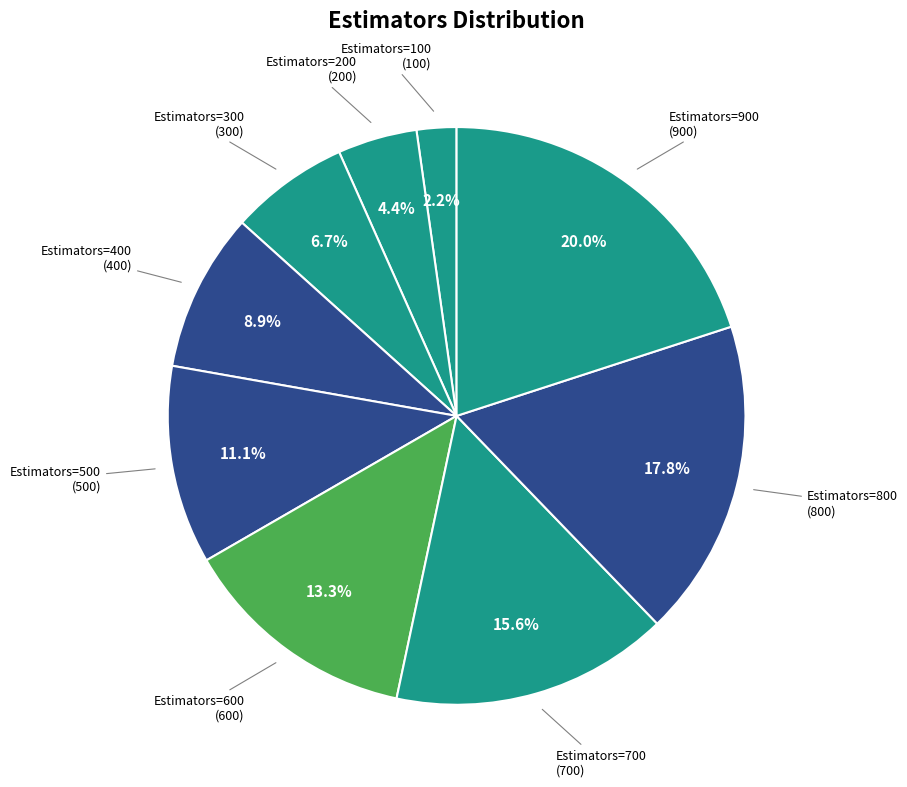

How many segments does this pie chart have?

9